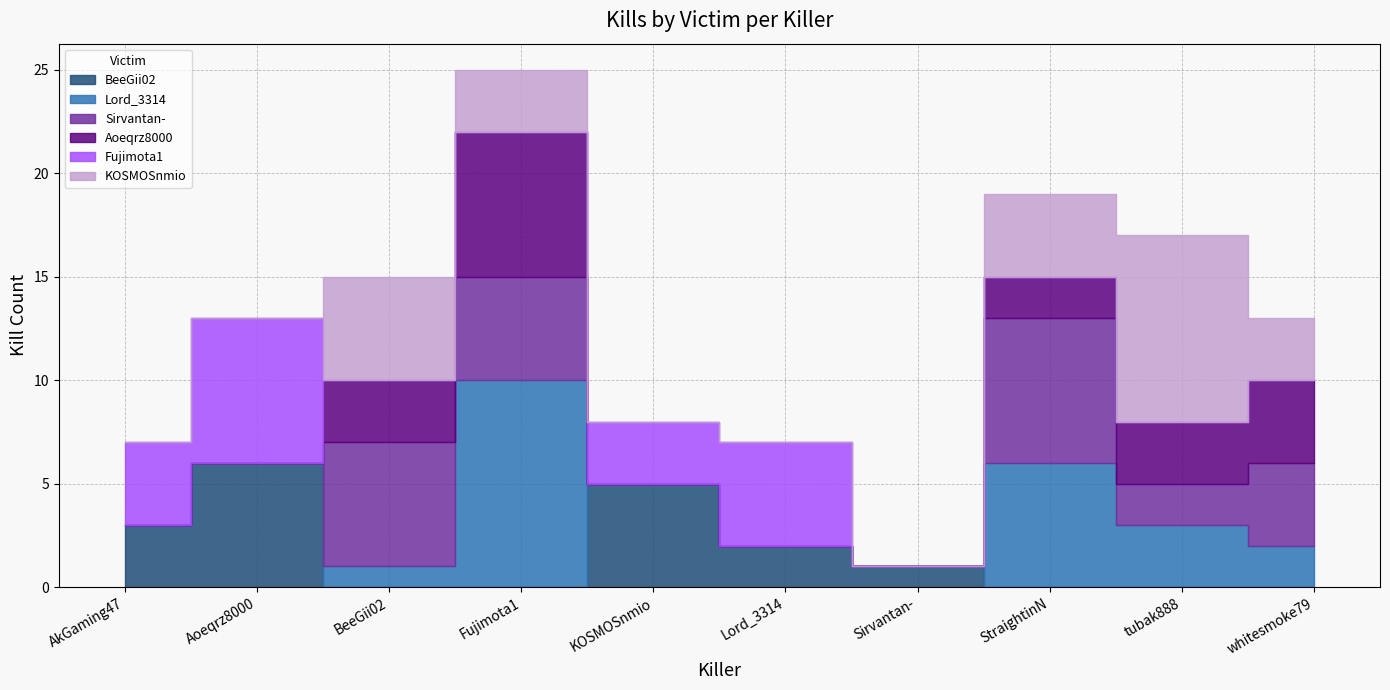

The Fujimota1 series shows 3 at tubak888. True or false?

False